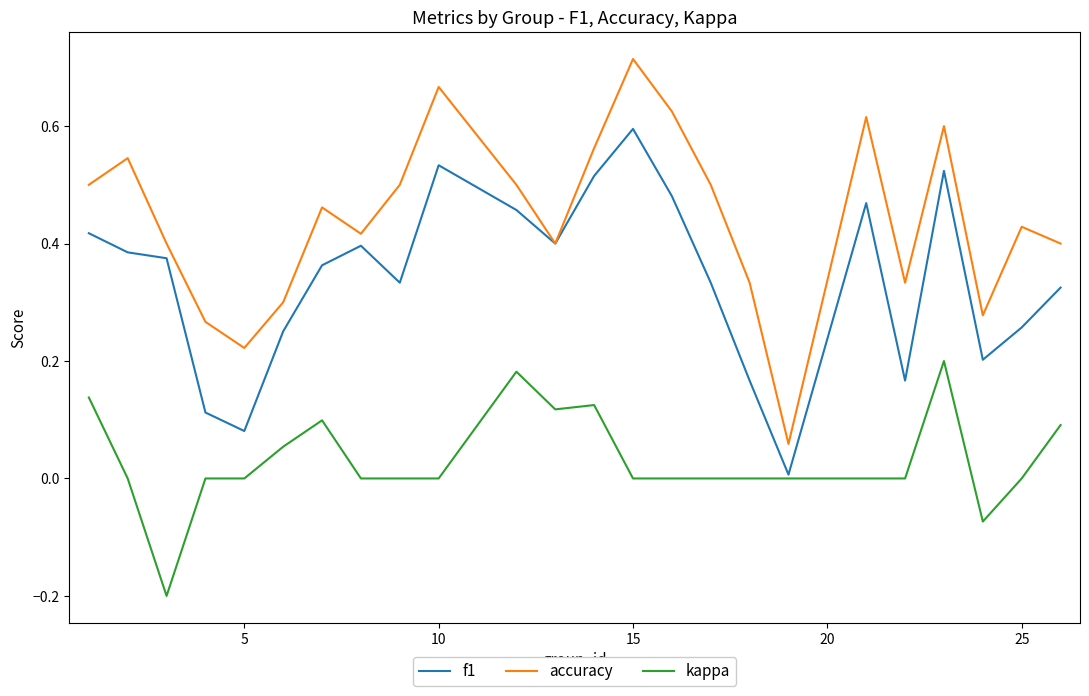

Which series has the largest total across all categories?

accuracy